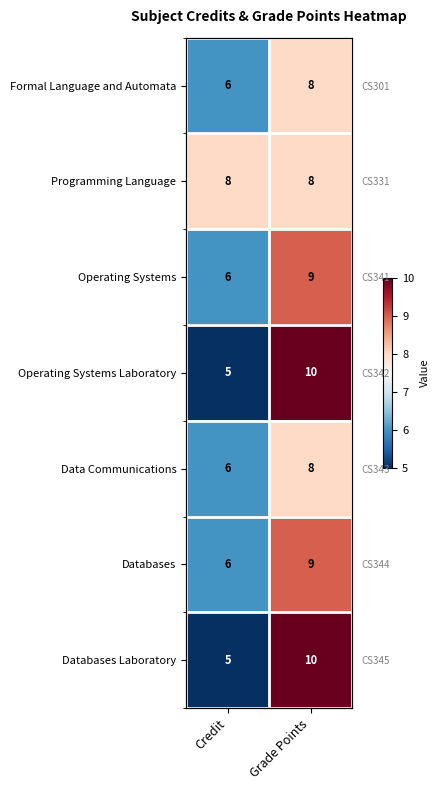

Where is Operating Systems nearest to the value 7?

Credit